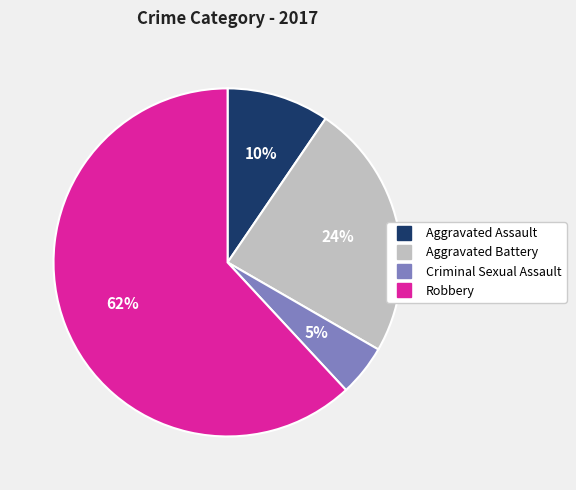

How many segments does this pie chart have?

4